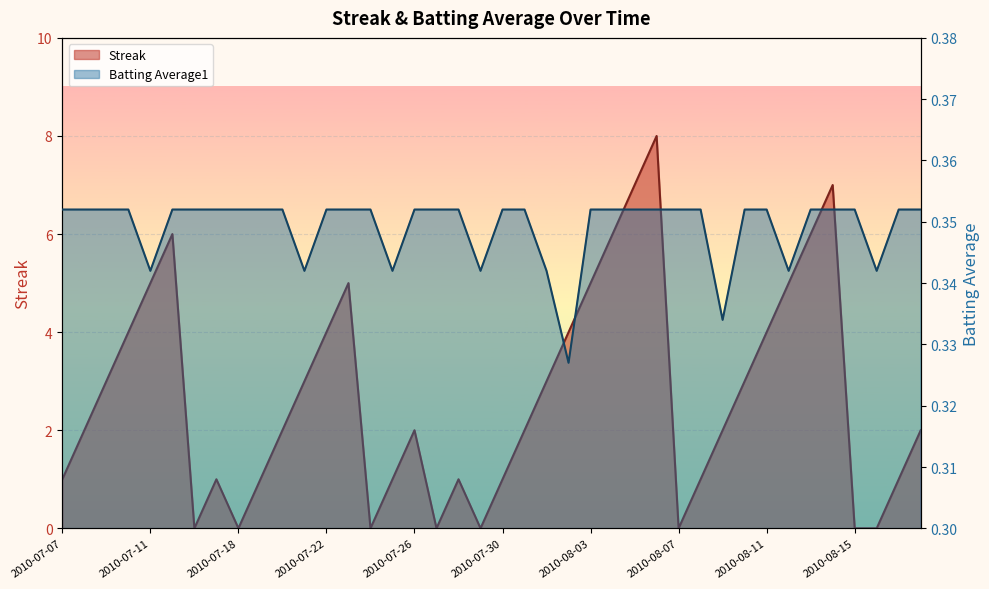

What is the value of the Batting Average1 point at the 35th from the left?

0.4